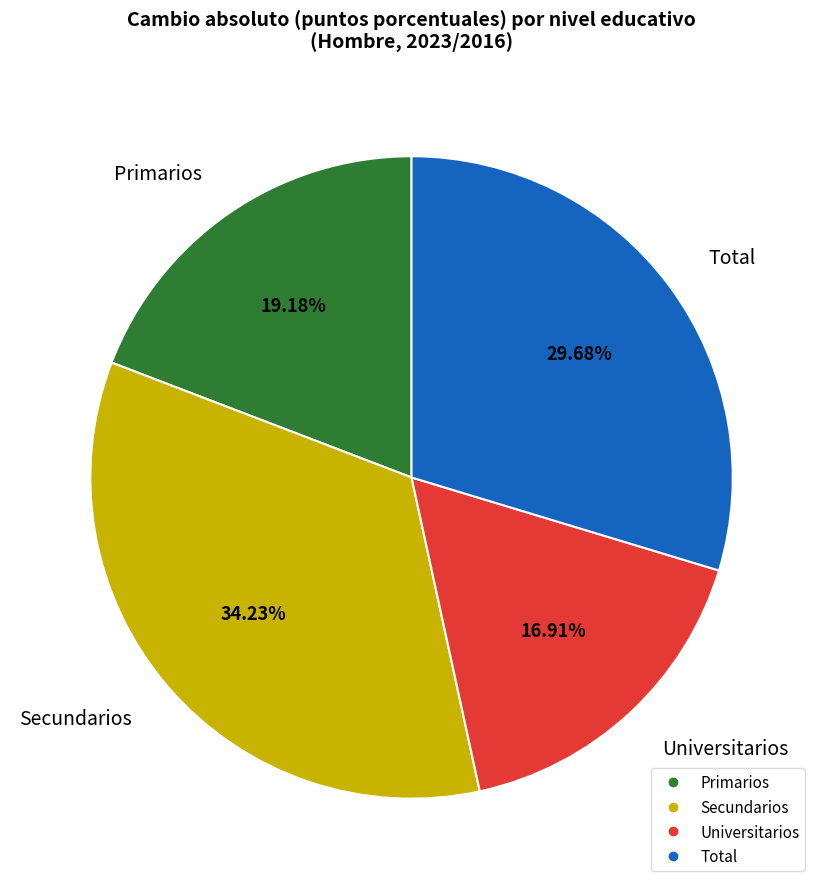

Does Universitarios represent more than half of the total?

No